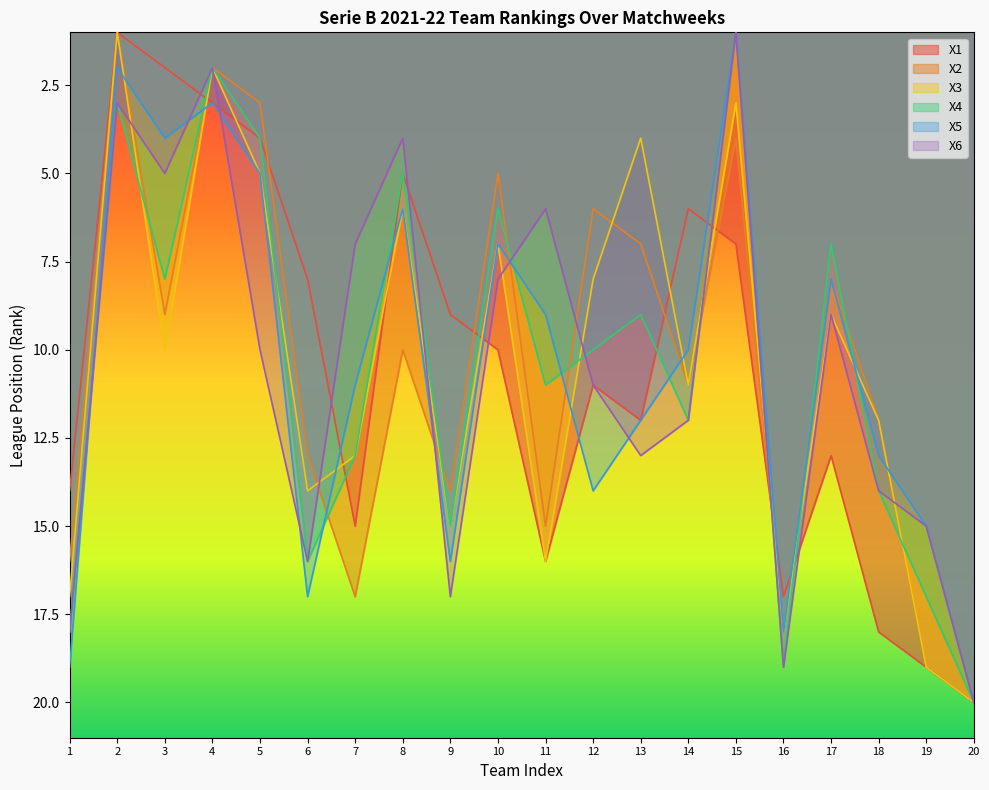

Which label corresponds to the largest value in the chart?

20